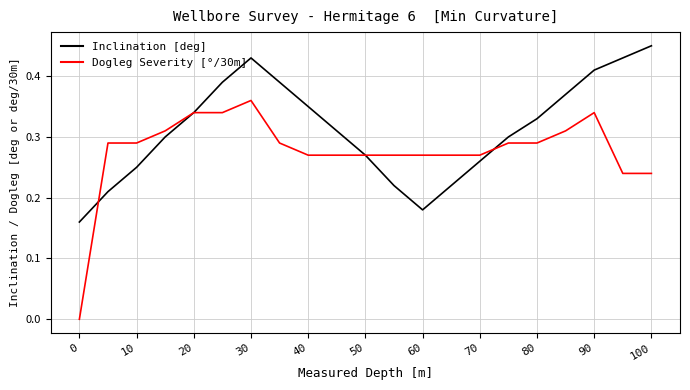

True or false: Inclination [deg] and Dogleg Severity [°/30m] cross at least once.

True